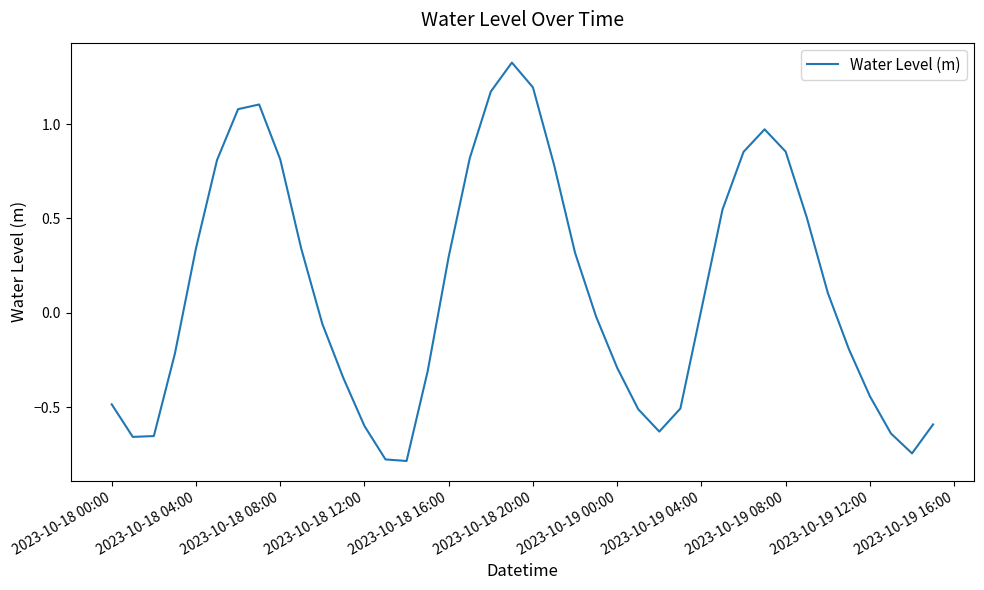

What is the difference between the maximum and minimum values?

2.1